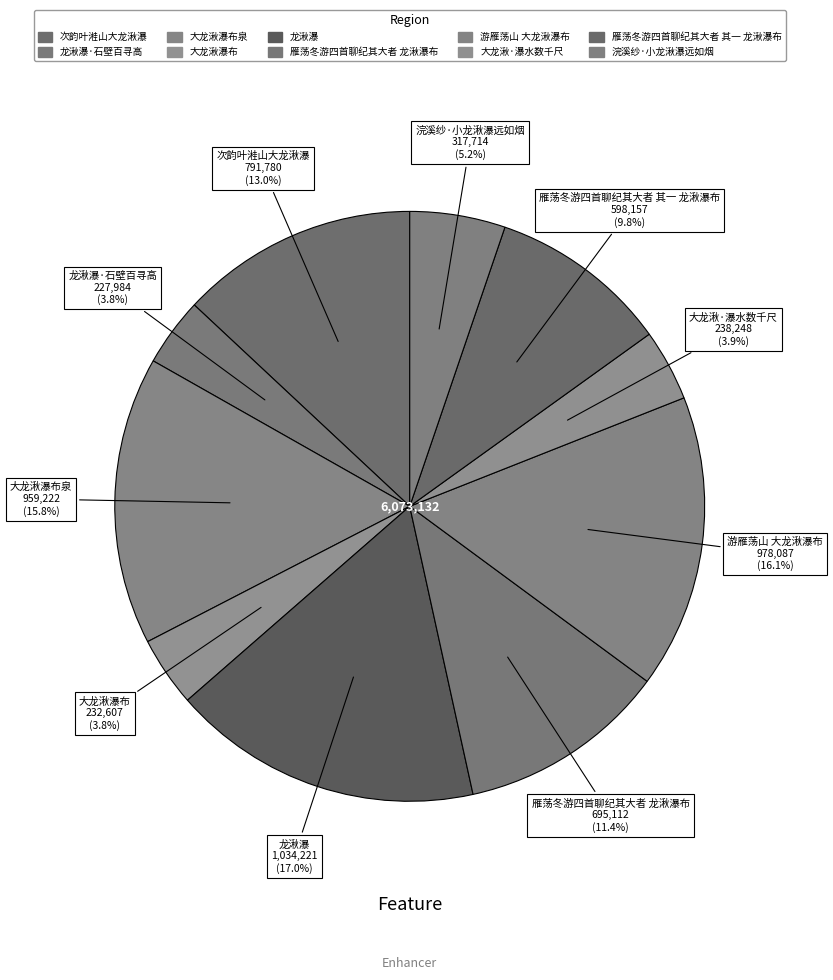

To the nearest percent, what is the difference between the 龙湫瀑 and 雁荡冬游四首聊纪其大者 其一 龙湫瀑布 slice percentages?

7%